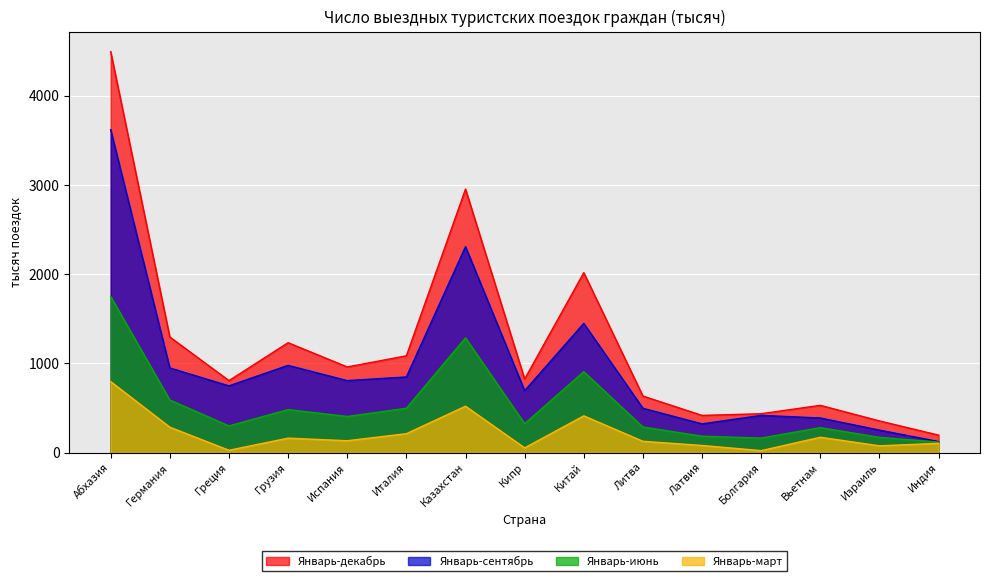

Which series has the largest range (max minus min)?

Январь-декабрь